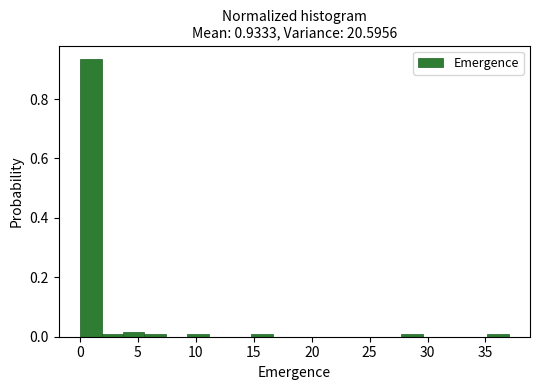

Around what value on the x-axis is the tallest bar? Give the approximate position of its centre, as read against the axis.

1.0